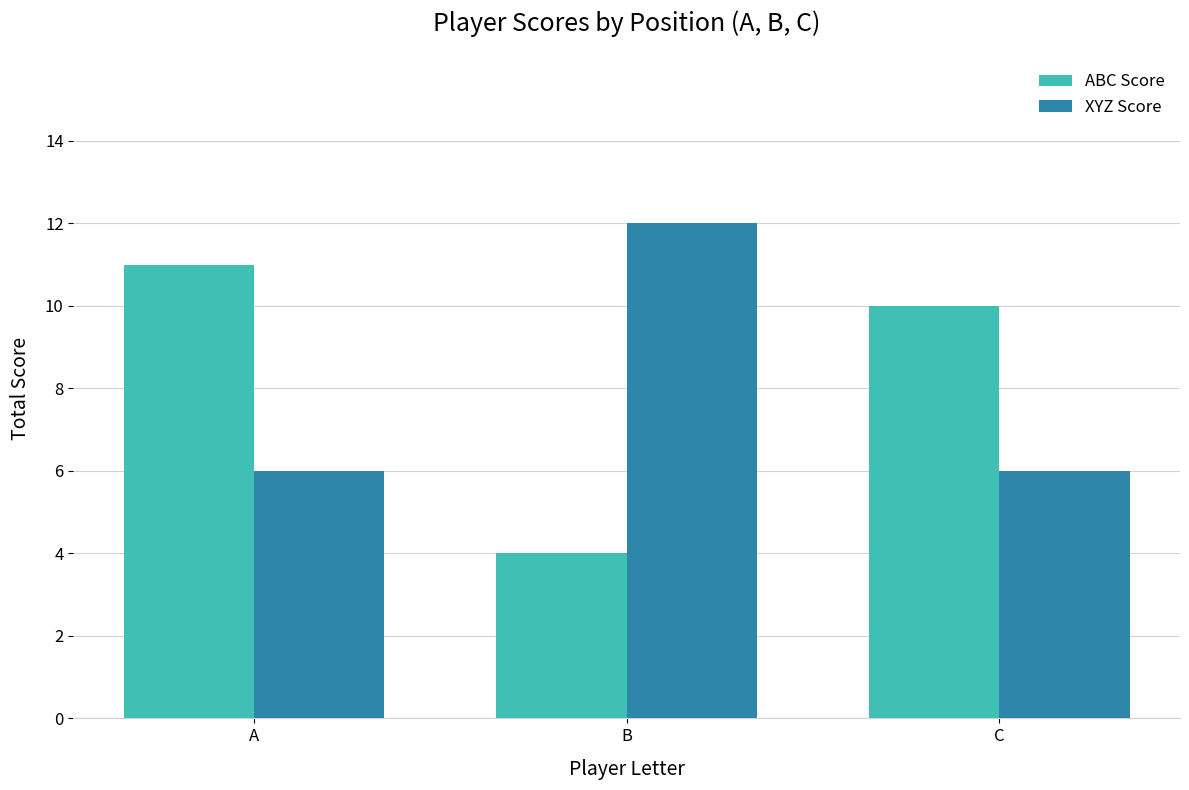

What is the highest value of the ABC Score series?

11